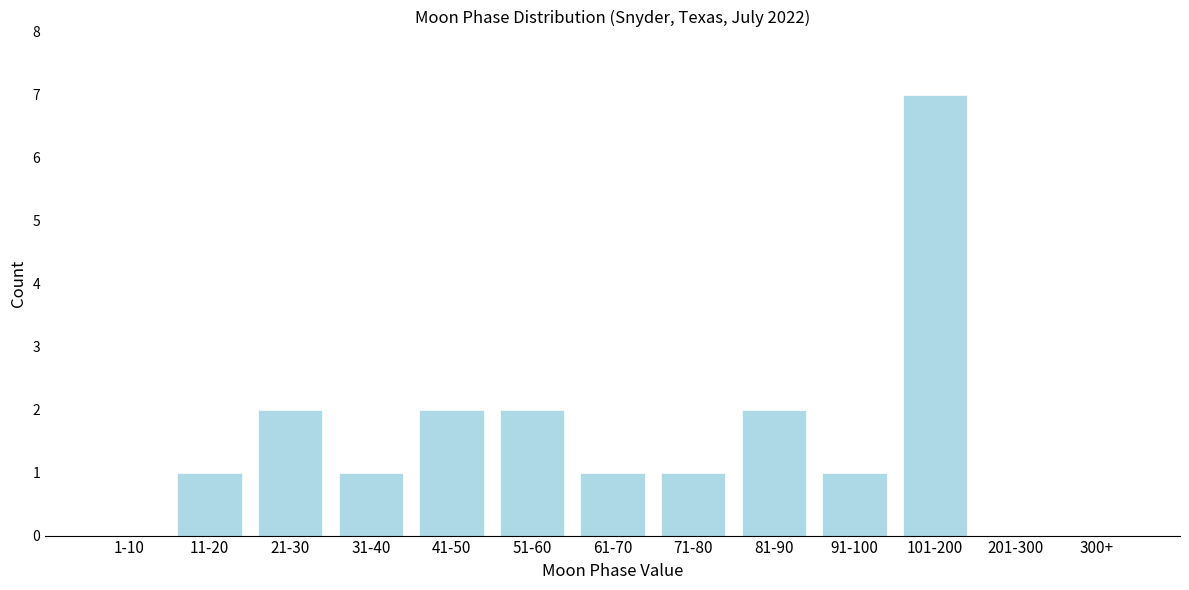

Reading left to right, what are all the values shown in this chart?

1-10=0	11-20=1	21-30=2	31-40=1	41-50=2	51-60=2	61-70=1	71-80=1	81-90=2	91-100=1	101-200=7	201-300=0	300+=0